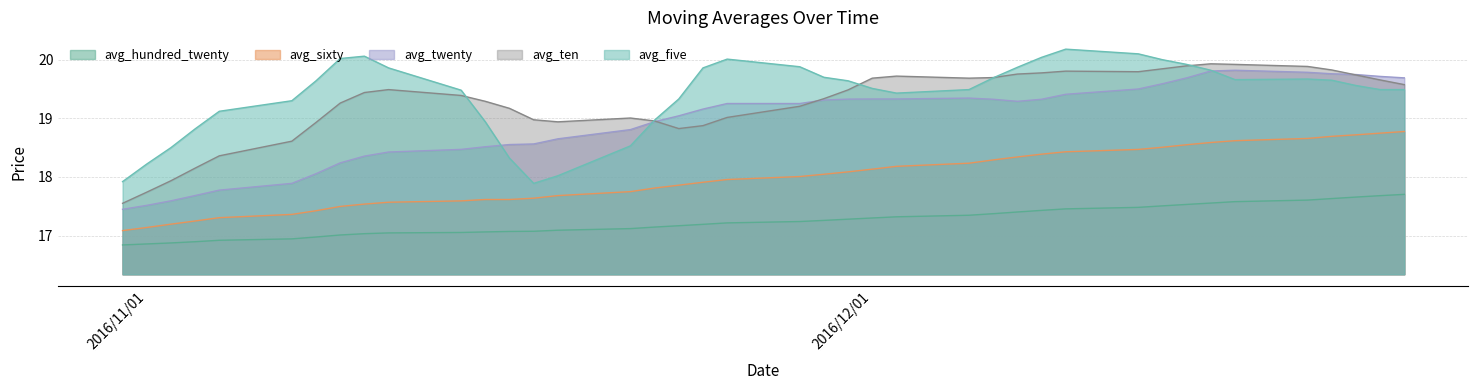

At which category does the chart reach its peak across all series?

2016/12/09